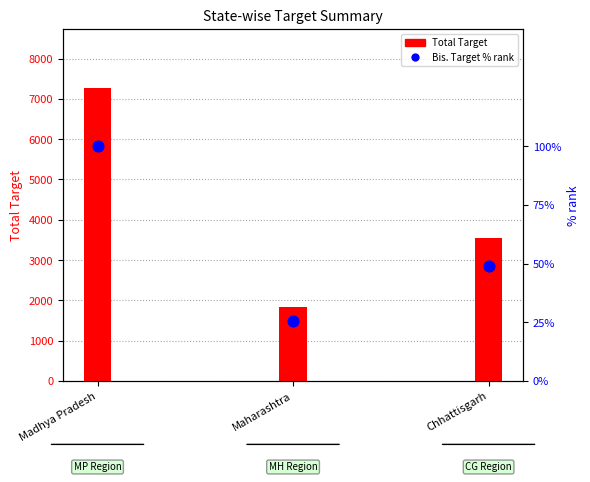

At how many categories does at least one series exceed 3697?

1